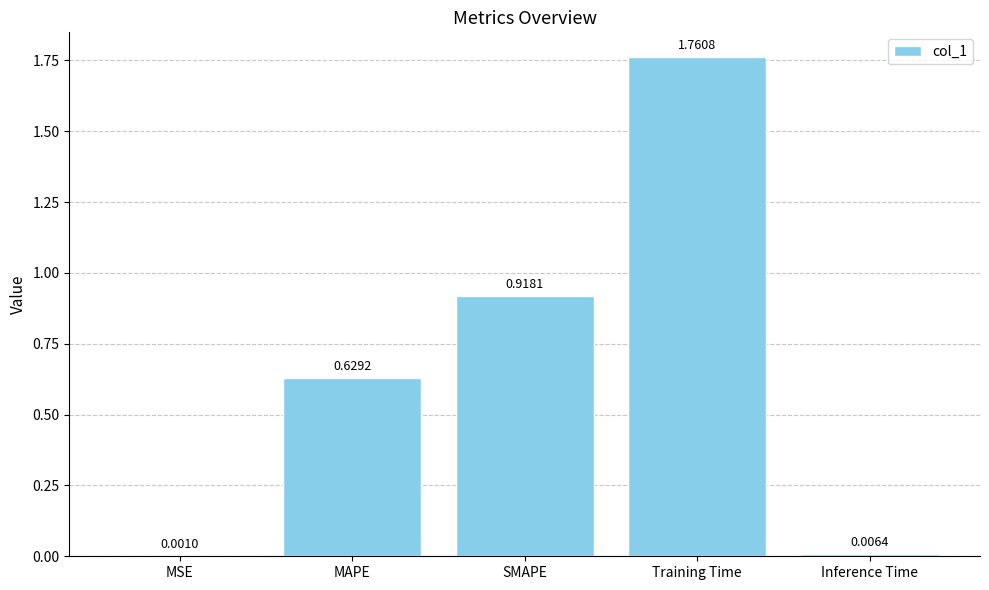

The chart shows a value of 1.6 at SMAPE. True or false?

False